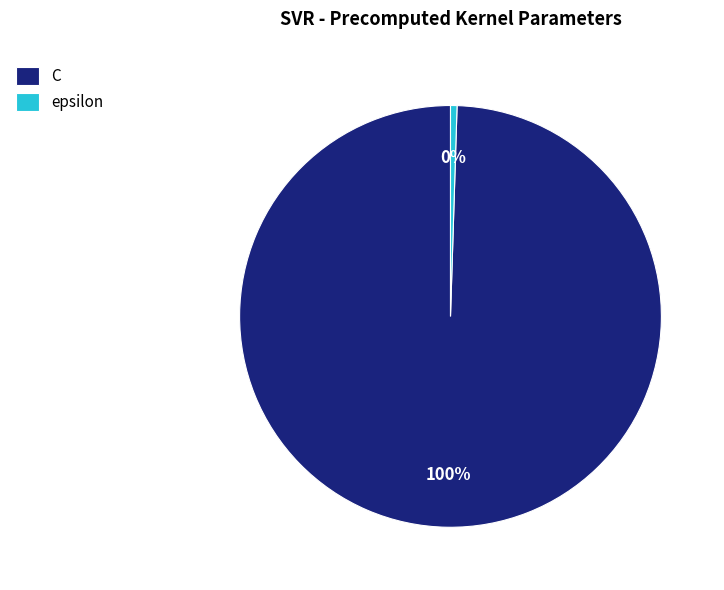

What is the largest slice in the pie chart?

C